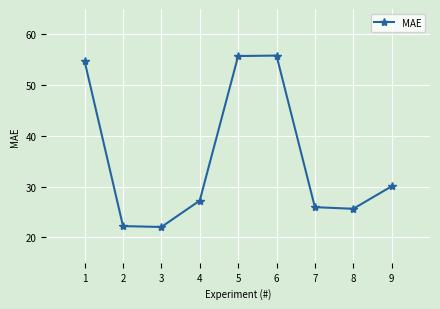

What value does the data have at 6?

55.8